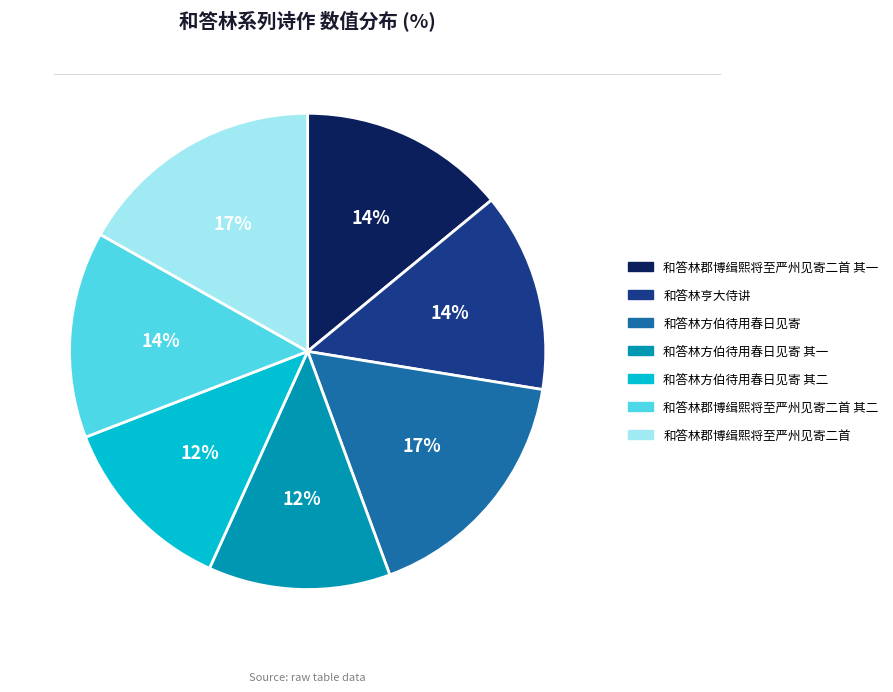

To the nearest percent, what is the average slice percentage?

14%